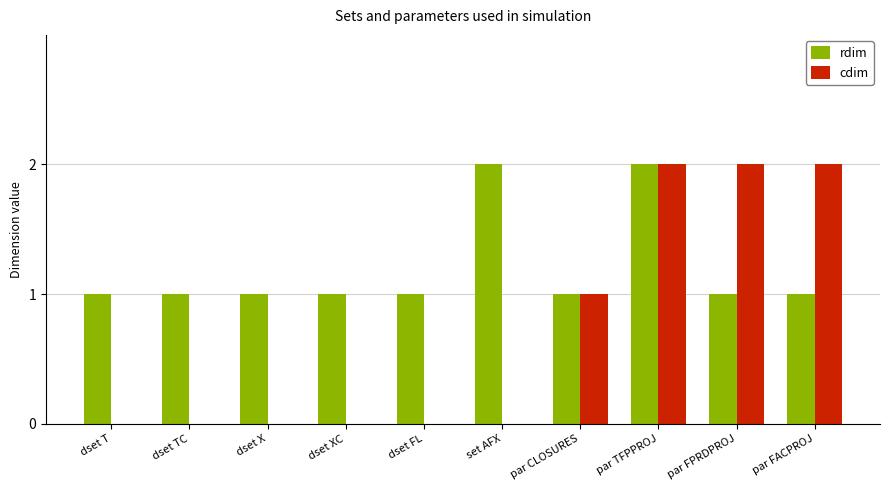

Where is cdim nearest to the value 1?

par CLOSURES